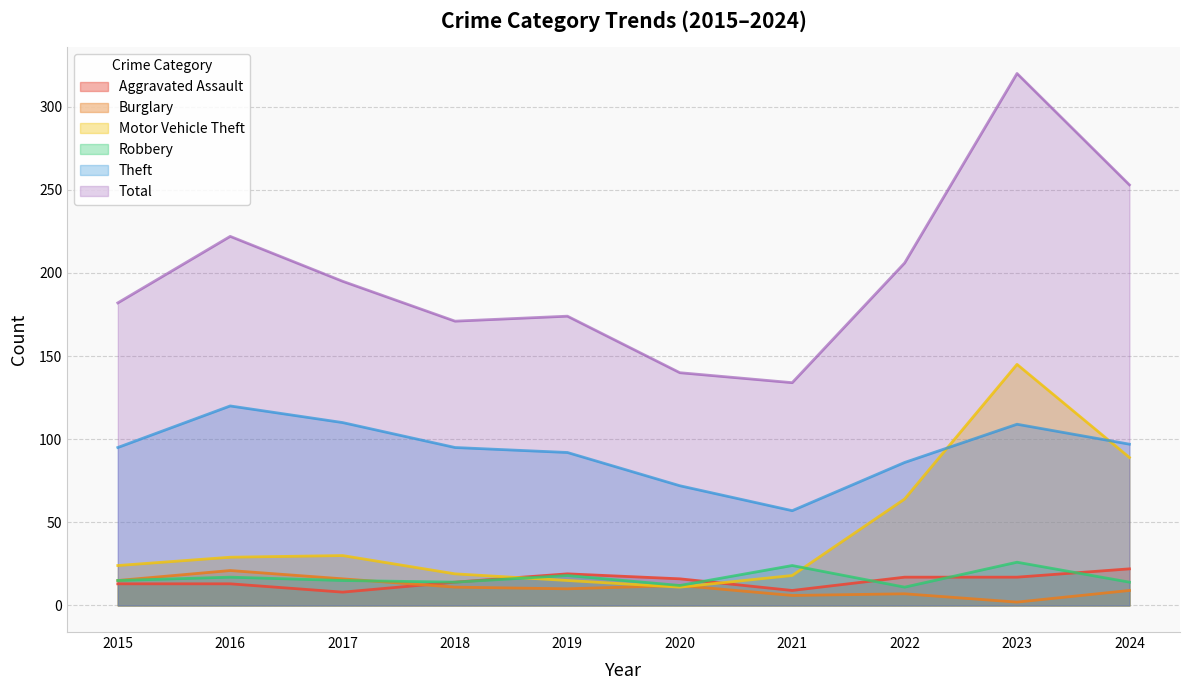

What is the sum of all Total values?

1997